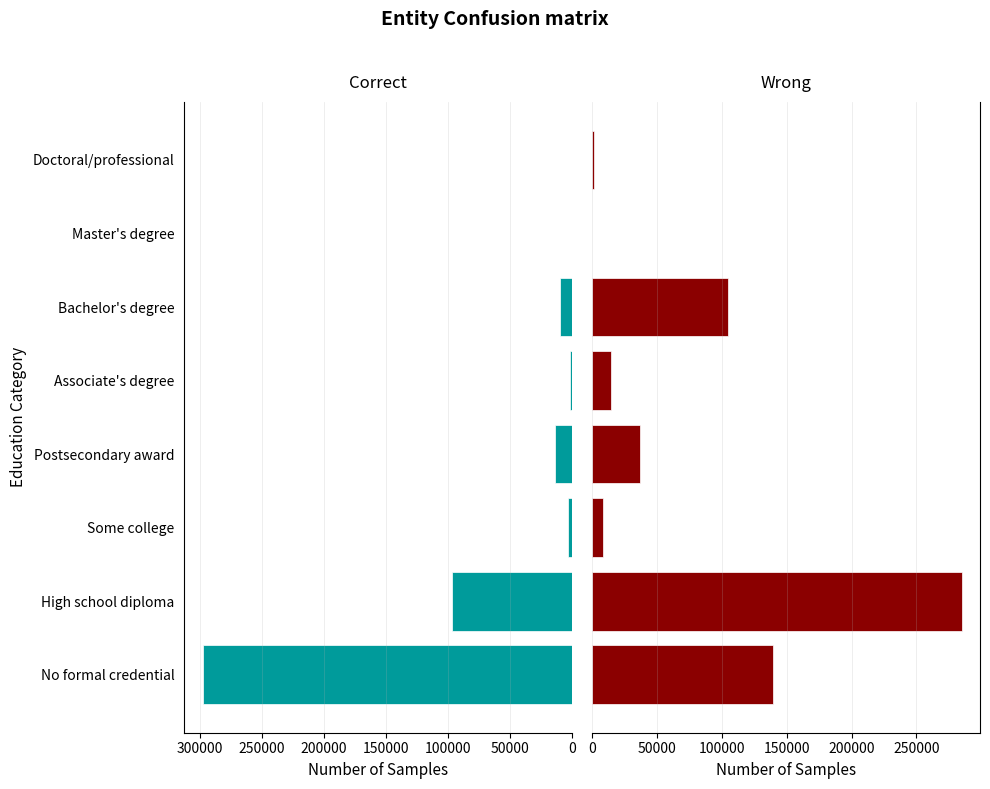

Which series has the widest spread of values?

Correct